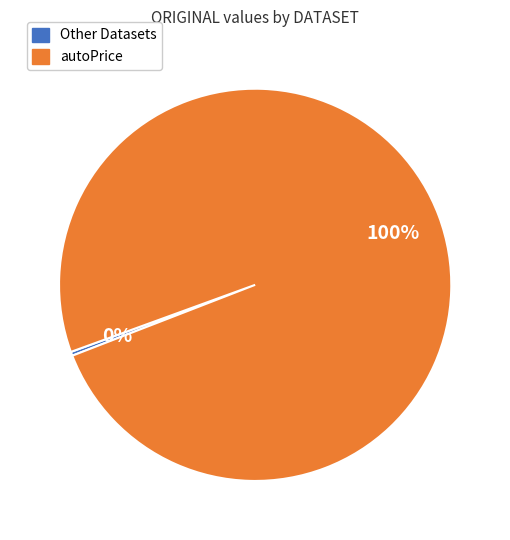

How many segments does this pie chart have?

2